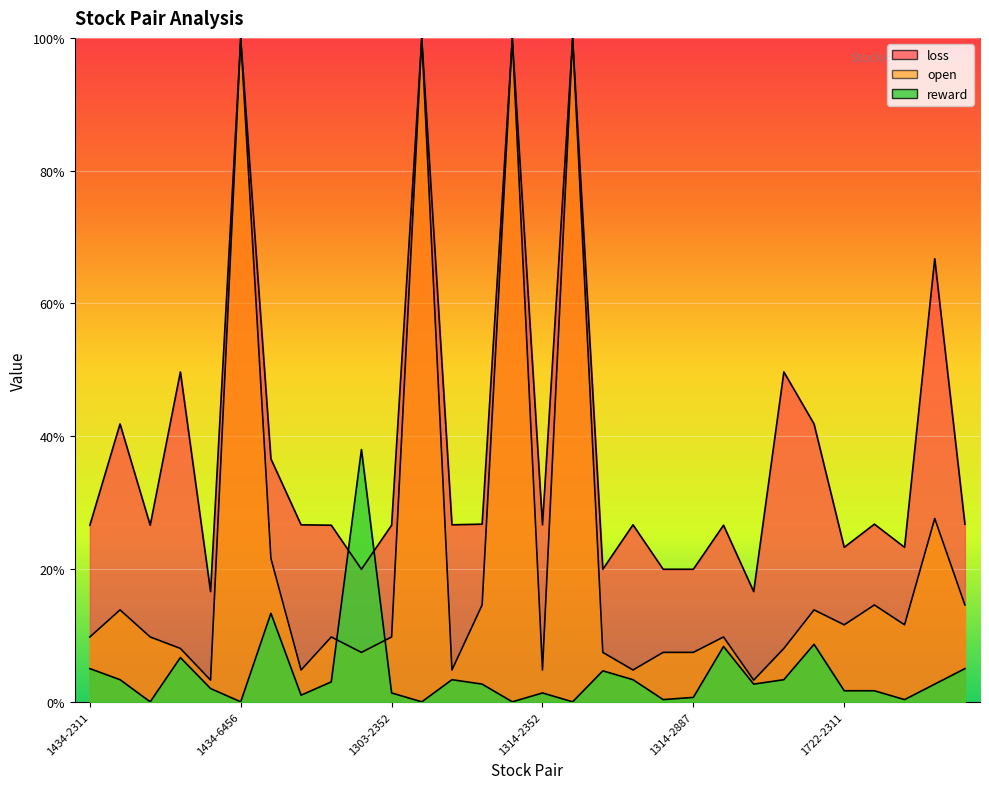

Which series has the largest range (max minus min)?

open